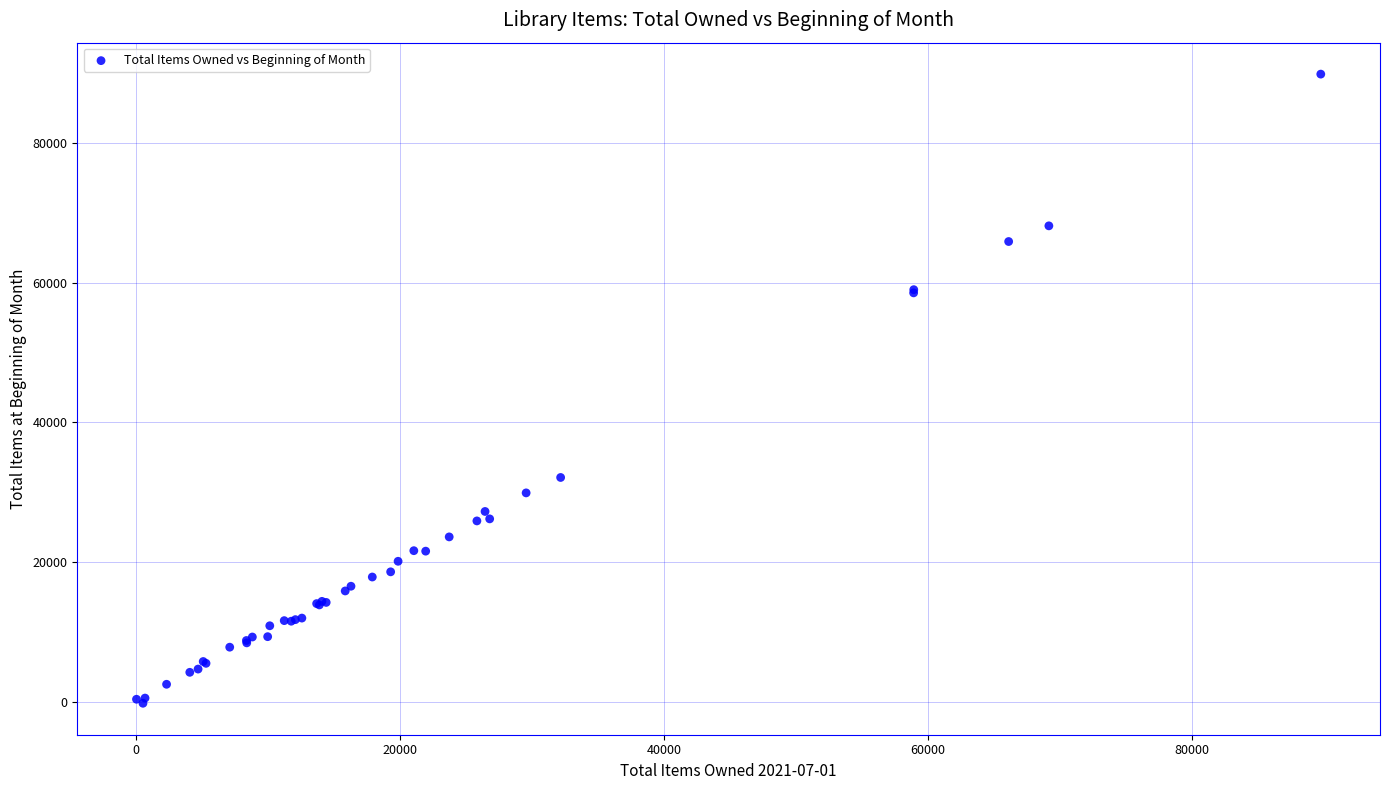

What Y value in the scatter plot is closest to 44831?

32132.1